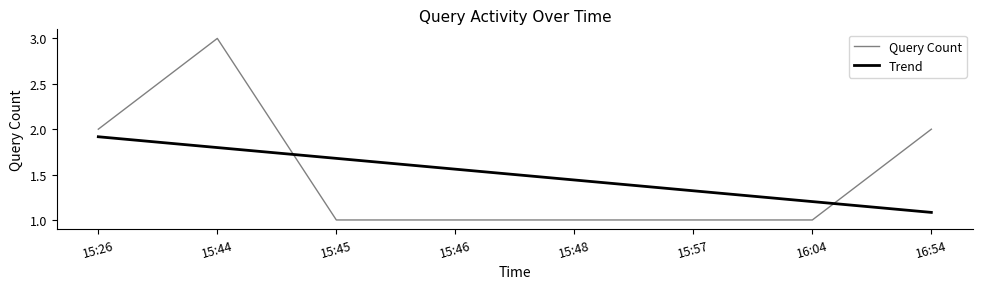

What position from the right is 16:54?

1